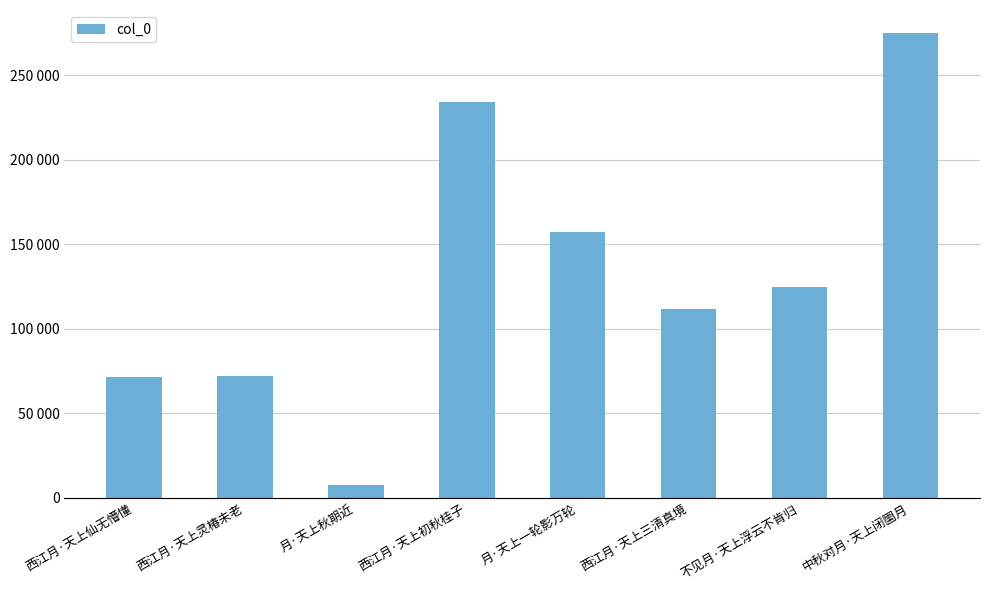

What is the difference between the maximum and minimum values?

267181